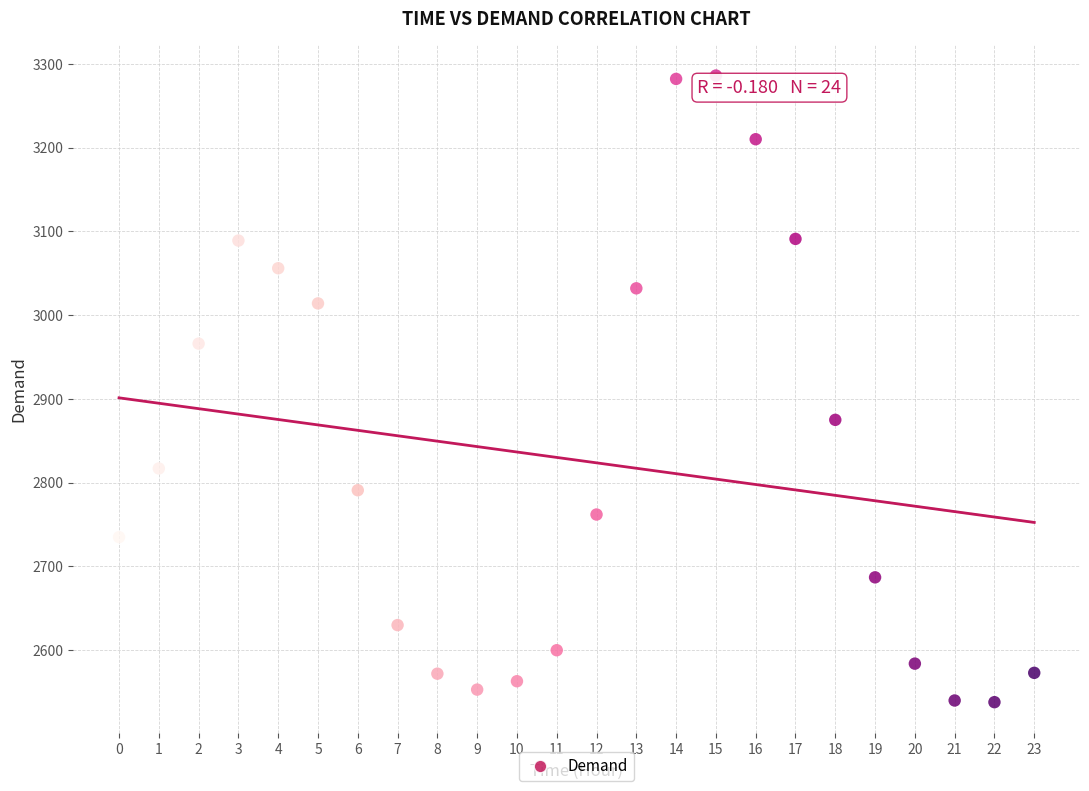

What Y value in the scatter plot is closest to 2912?

2875